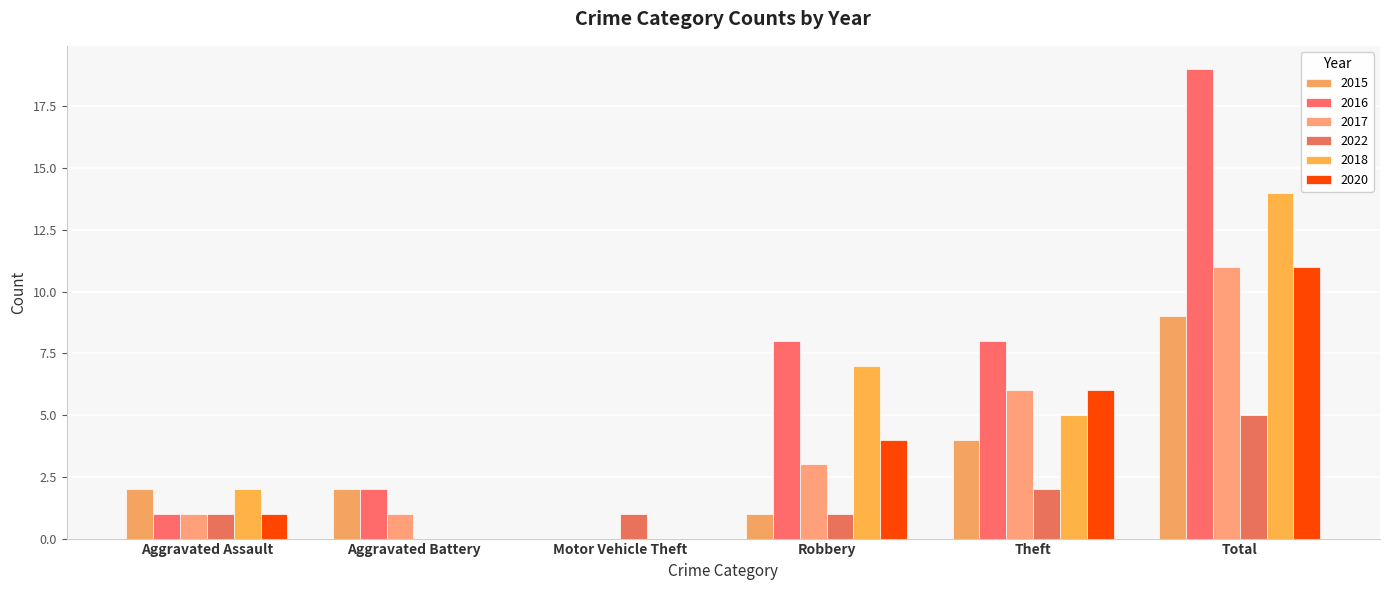

At how many categories does at least one series exceed 15?

1